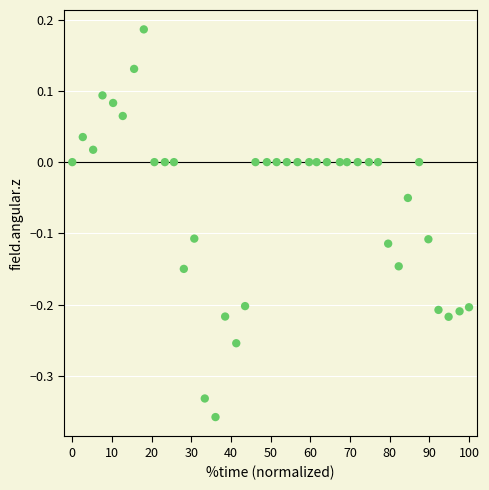

What is the range of Y values (max minus min)?

0.5